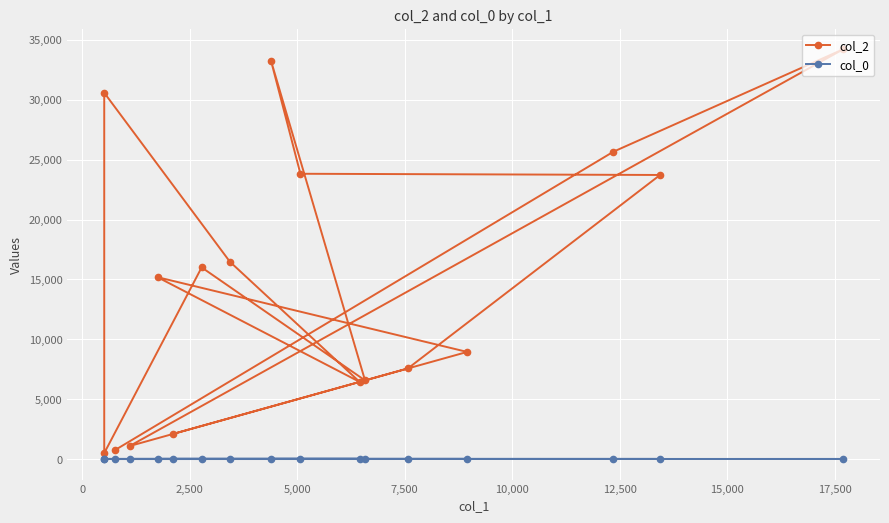

Rank the series by their average value, from lowest to highest.

col_0, col_2